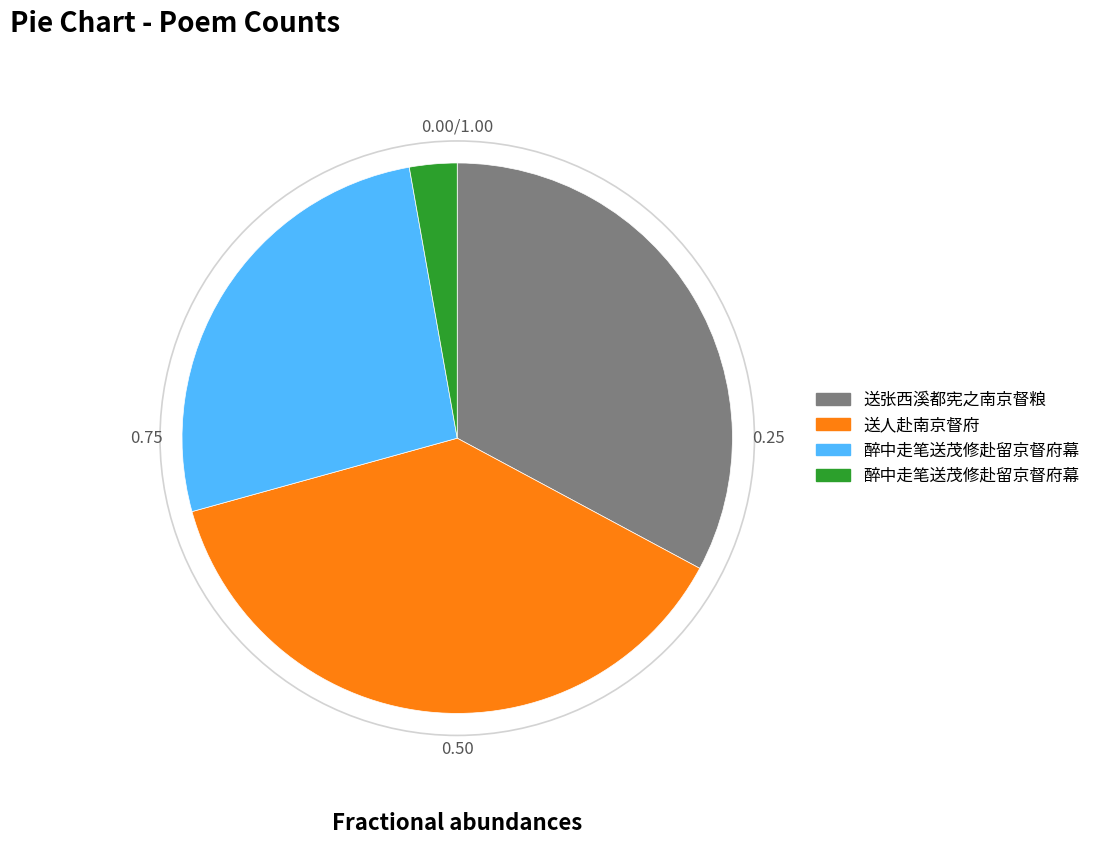

Is there any slice that represents more than half of the pie?

No